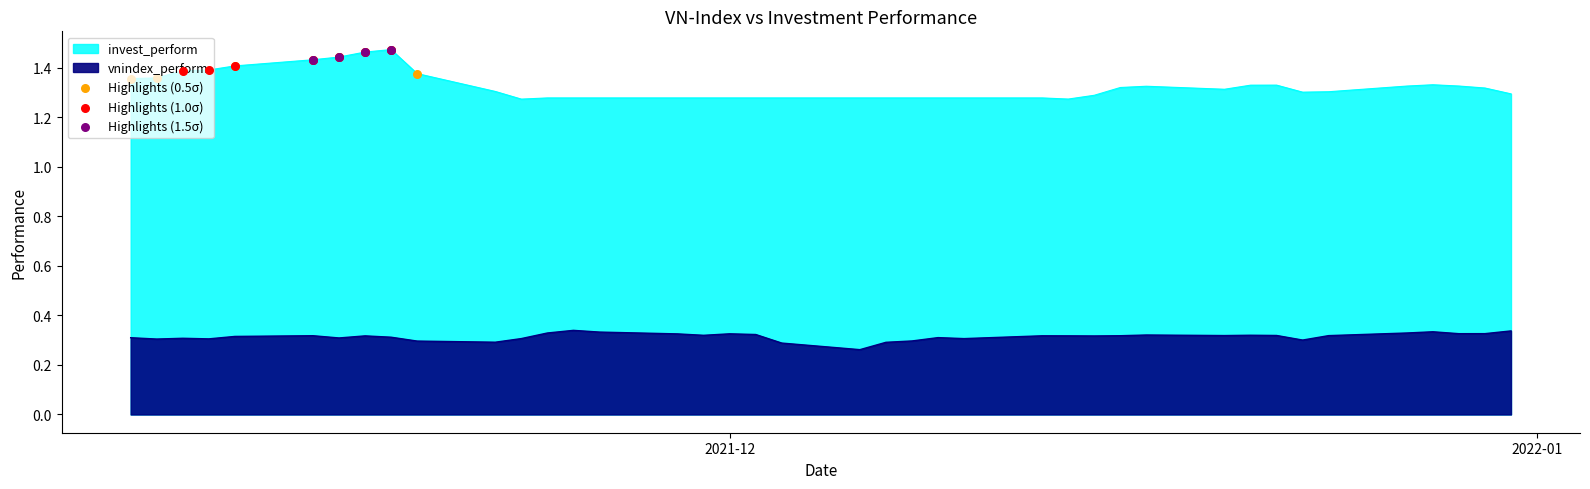

What is the total value across all series at 2021-12-14?

1.6